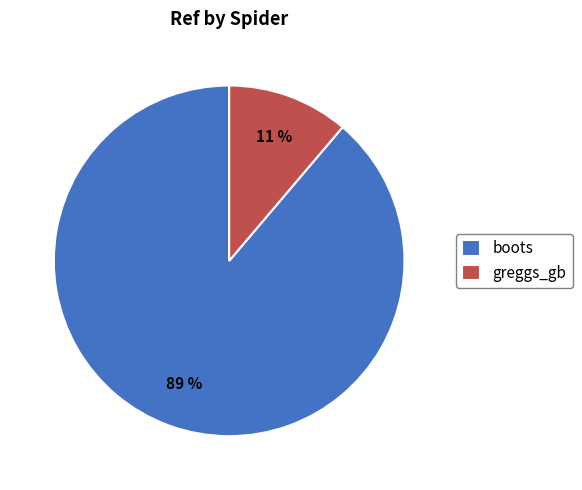

Do boots and greggs_gb together represent more than half of the pie?

Yes